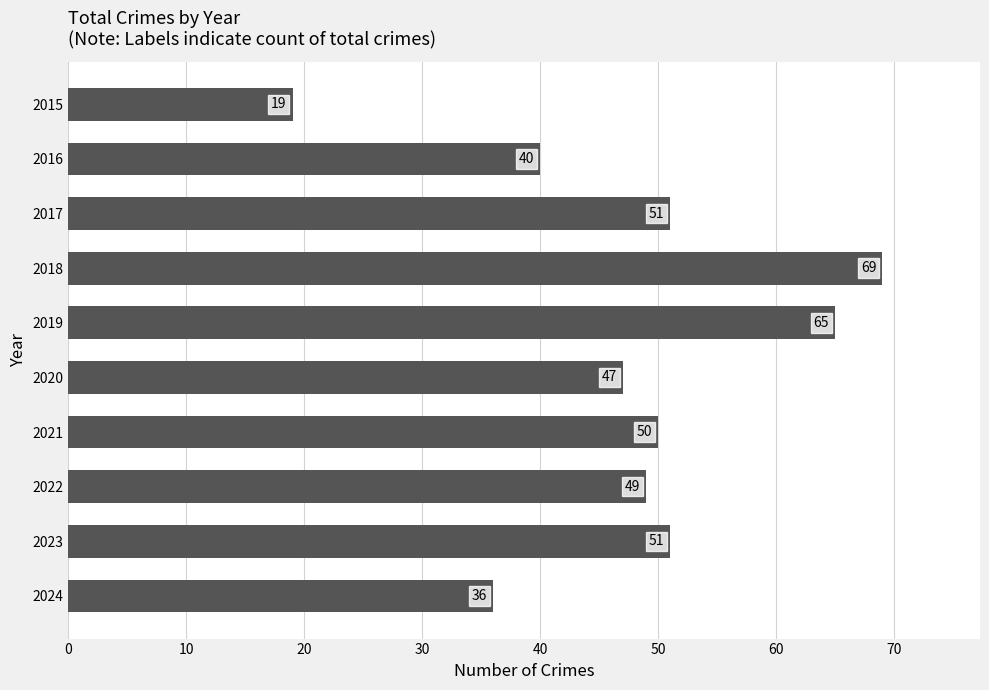

True or false: the data shows 65 at 2019.

True